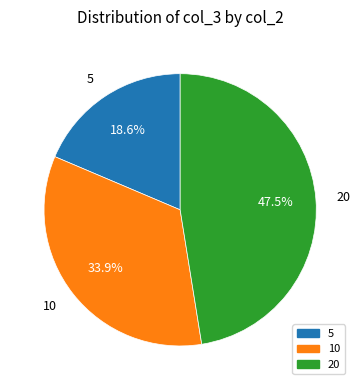

What percentage is the 5 slice, to the nearest percent?

19%